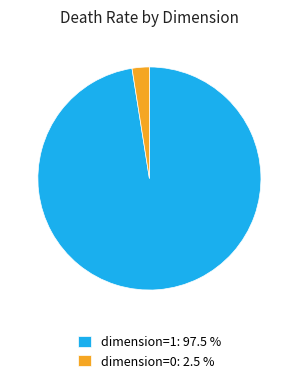

Is the sum of dimension=0: 2.5 % and dimension=1: 97.5 % greater than half?

Yes